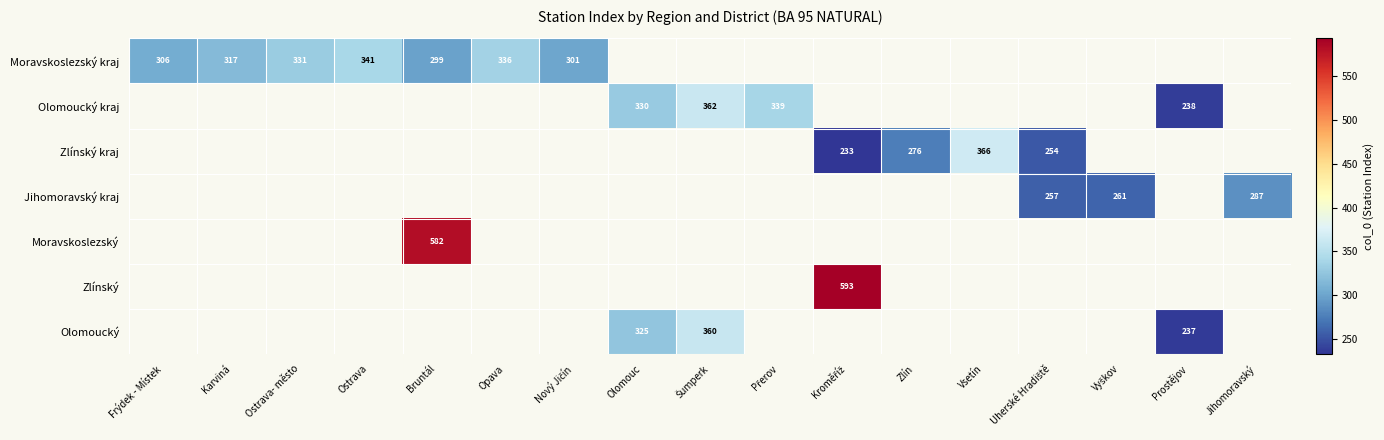

The Moravskoslezský kraj series shows 341 at Ostrava. True or false?

True